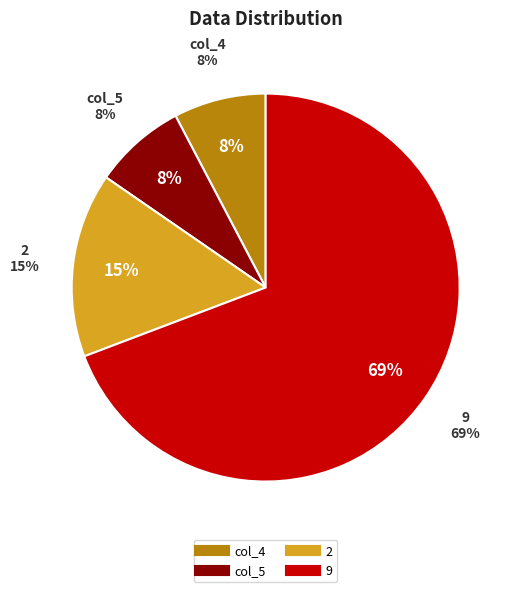

How many segments does this pie chart have?

4